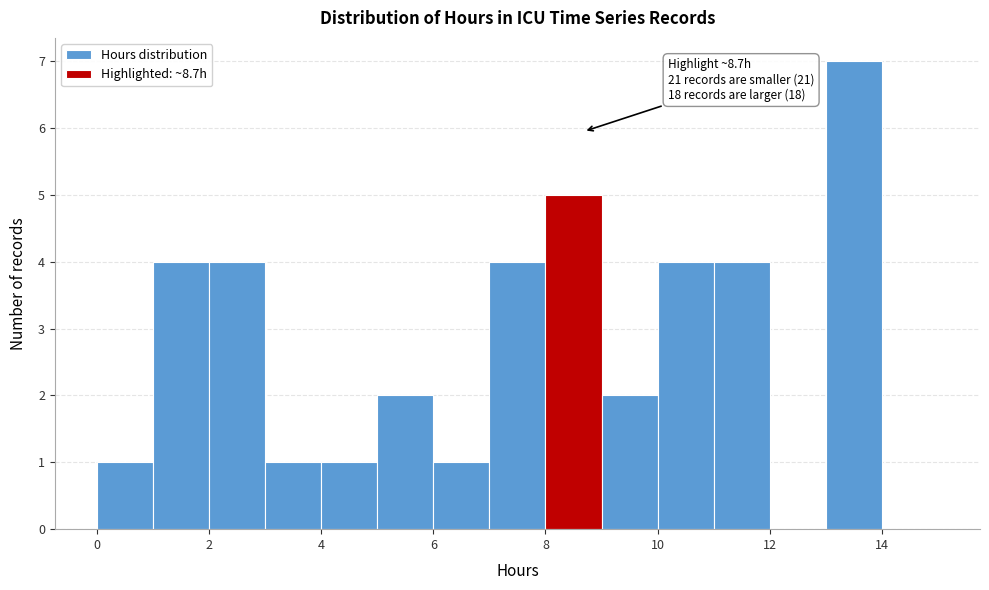

Over which range of the x-axis is the bar tallest?

13 to 14